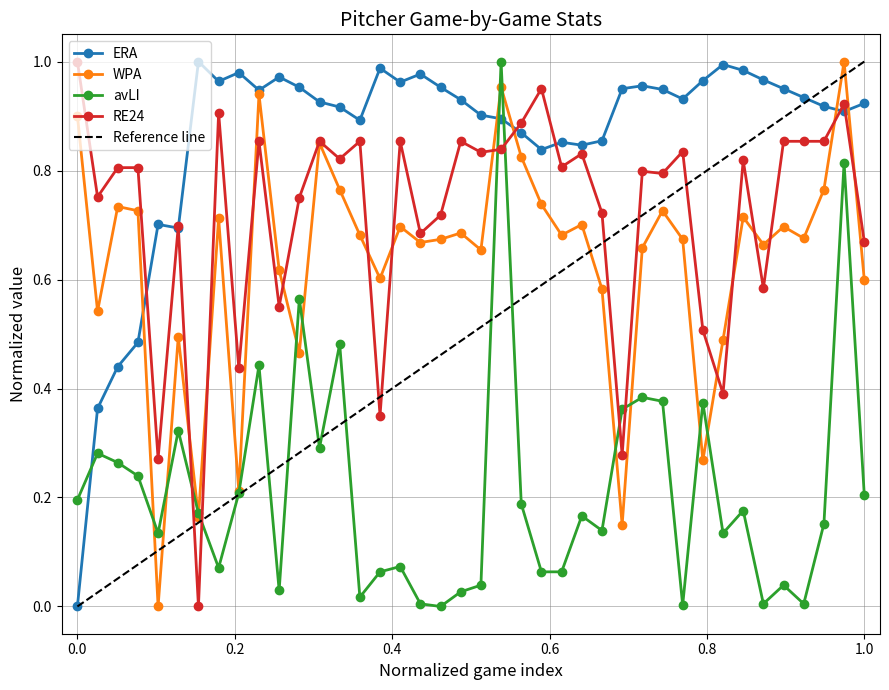

How many distinct data groups are displayed?

4